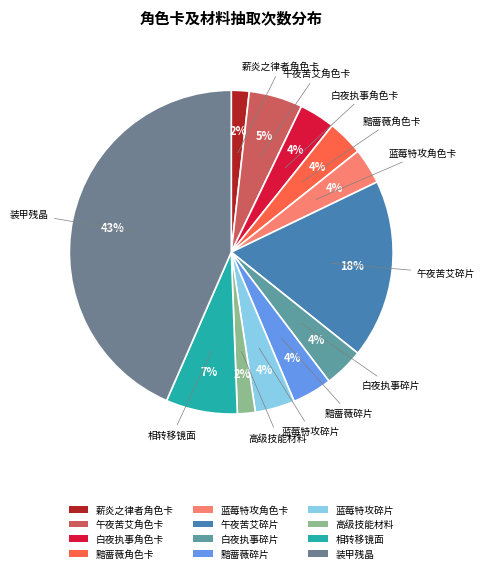

Does any single category account for the majority?

No